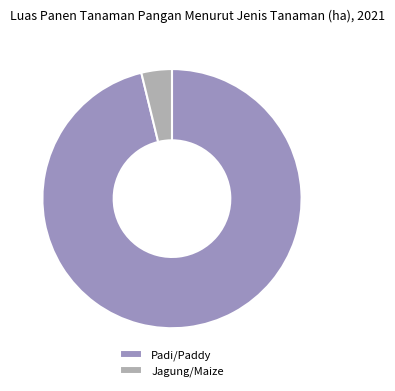

What is the smallest slice in the pie chart?

Jagung/Maize